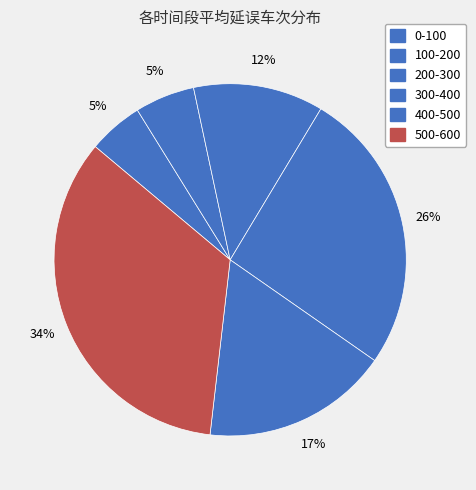

Between 400-500 and 300-400, which is larger?

300-400